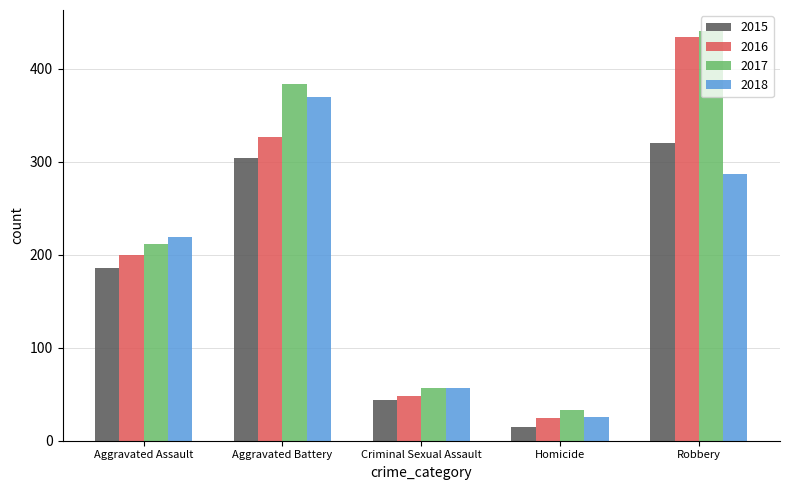

What is the total value across all series at Homicide?

97